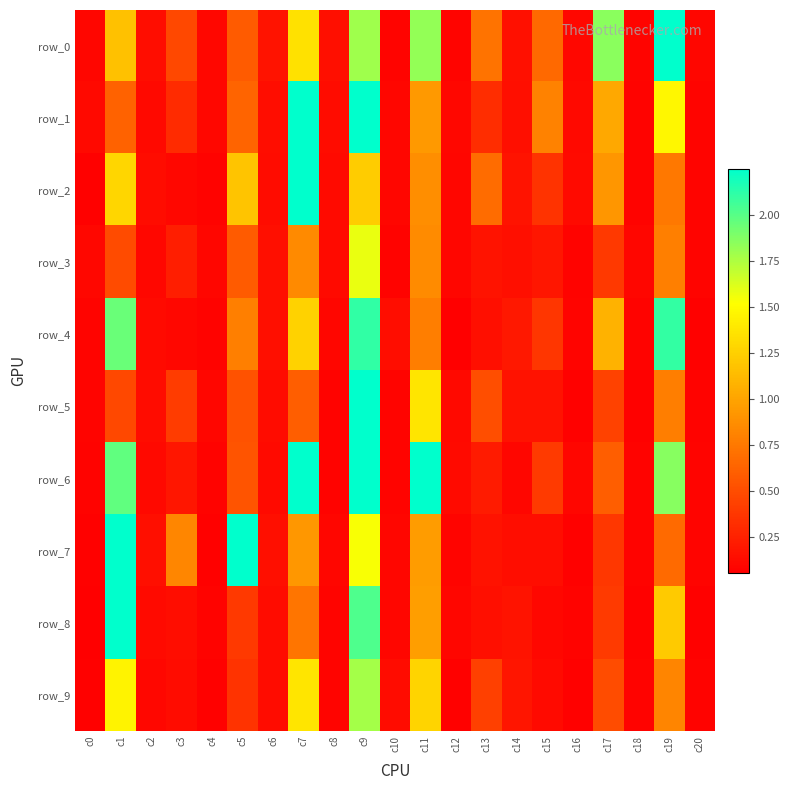

Reading left to right, extract all data points from this chart.

row_0: c0=0.1	c1=1.2	c2=0.1	c3=0.5	c4=0.1	c5=0.6	c6=0.2	c7=1.3	c8=0.1	c9=1.8	c10=0.1	c11=1.8	c12=0.1	c13=0.7	c14=0.2	c15=0.7	c16=0.1	c17=1.8	c18=0.1	c19=2.4	c20=0.1
row_1: c0=0.1	c1=0.6	c2=0.1	c3=0.3	c4=0.1	c5=0.6	c6=0.1	c7=2.4	c8=0.1	c9=2.4	c10=0.1	c11=0.9	c12=0.1	c13=0.3	c14=0.1	c15=0.8	c16=0.1	c17=1.0	c18=0.1	c19=1.5	c20=0.1
row_2: c0=0.1	c1=1.3	c2=0.1	c3=0.1	c4=0.1	c5=1.2	c6=0.1	c7=2.9	c8=0.1	c9=1.2	c10=0.1	c11=0.9	c12=0.1	c13=0.7	c14=0.2	c15=0.3	c16=0.1	c17=0.9	c18=0.1	c19=0.7	c20=0.1
row_3: c0=0.1	c1=0.5	c2=0.1	c3=0.2	c4=0.1	c5=0.6	c6=0.1	c7=0.9	c8=0.1	c9=1.6	c10=0.1	c11=0.9	c12=0.1	c13=0.2	c14=0.1	c15=0.2	c16=0.1	c17=0.4	c18=0.1	c19=0.8	c20=0.1
row_4: c0=0.1	c1=1.9	c2=0.1	c3=0.1	c4=0.1	c5=0.8	c6=0.1	c7=1.3	c8=0.1	c9=2.1	c10=0.1	c11=0.8	c12=0.1	c13=0.1	c14=0.2	c15=0.4	c16=0.1	c17=1.1	c18=0.1	c19=2.1	c20=0.1
row_5: c0=0.1	c1=0.5	c2=0.1	c3=0.4	c4=0.1	c5=0.5	c6=0.1	c7=0.6	c8=0.1	c9=2.7	c10=0.1	c11=1.4	c12=0.1	c13=0.5	c14=0.2	c15=0.2	c16=0.1	c17=0.4	c18=0.1	c19=0.8	c20=0.1
row_6: c0=0.1	c1=2.0	c2=0.1	c3=0.2	c4=0.1	c5=0.5	c6=0.1	c7=2.8	c8=0.1	c9=8.3	c10=0.1	c11=2.6	c12=0.1	c13=0.2	c14=0.1	c15=0.4	c16=0.1	c17=0.6	c18=0.1	c19=1.9	c20=0.1
row_7: c0=0.1	c1=3.4	c2=0.1	c3=0.8	c4=0.1	c5=25.9	c6=0.1	c7=0.9	c8=0.1	c9=1.5	c10=0.1	c11=1.0	c12=0.1	c13=0.2	c14=0.1	c15=0.1	c16=0.1	c17=0.4	c18=0.1	c19=0.7	c20=0.1
row_8: c0=0.1	c1=3.5	c2=0.1	c3=0.1	c4=0.1	c5=0.4	c6=0.1	c7=0.7	c8=0.1	c9=2.0	c10=0.1	c11=1.0	c12=0.1	c13=0.1	c14=0.2	c15=0.1	c16=0.1	c17=0.4	c18=0.1	c19=1.2	c20=0.1
row_9: c0=0.1	c1=1.5	c2=0.1	c3=0.1	c4=0.1	c5=0.4	c6=0.1	c7=1.4	c8=0.1	c9=1.8	c10=0.1	c11=1.3	c12=0.1	c13=0.4	c14=0.2	c15=0.1	c16=0.1	c17=0.5	c18=0.1	c19=0.8	c20=0.1